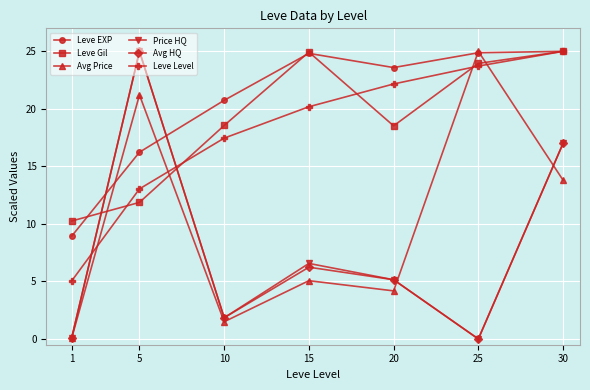

Does the chart display data point markers on the line(s)?

Yes